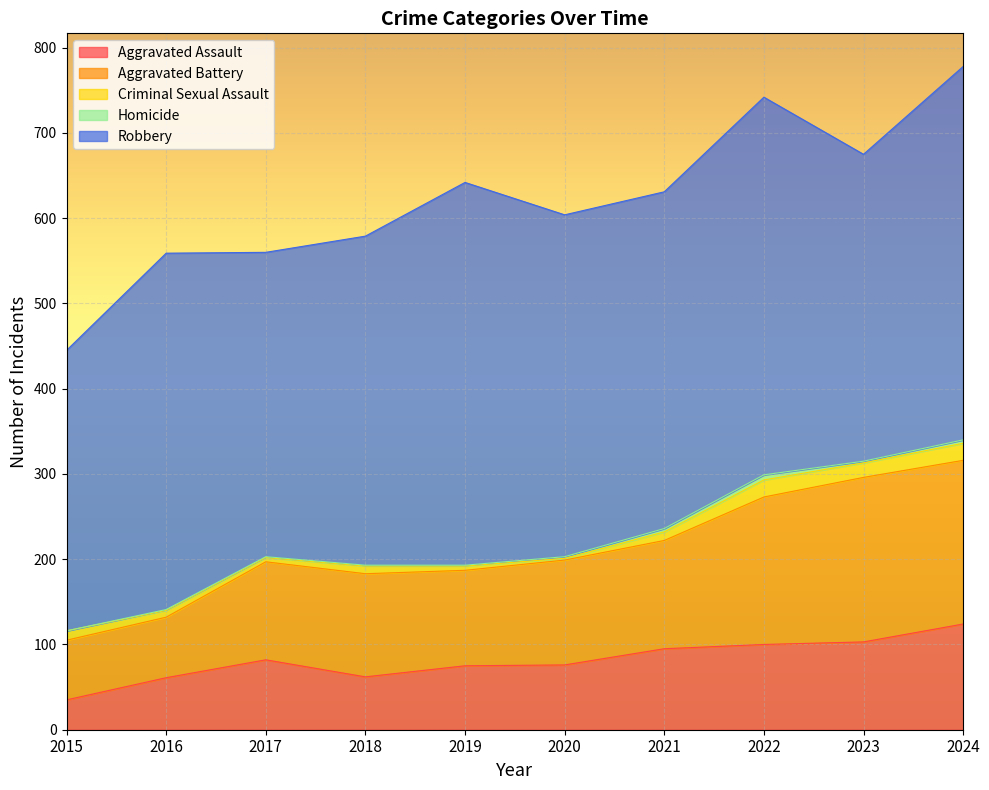

Does the chart display data point markers on the line(s)?

No